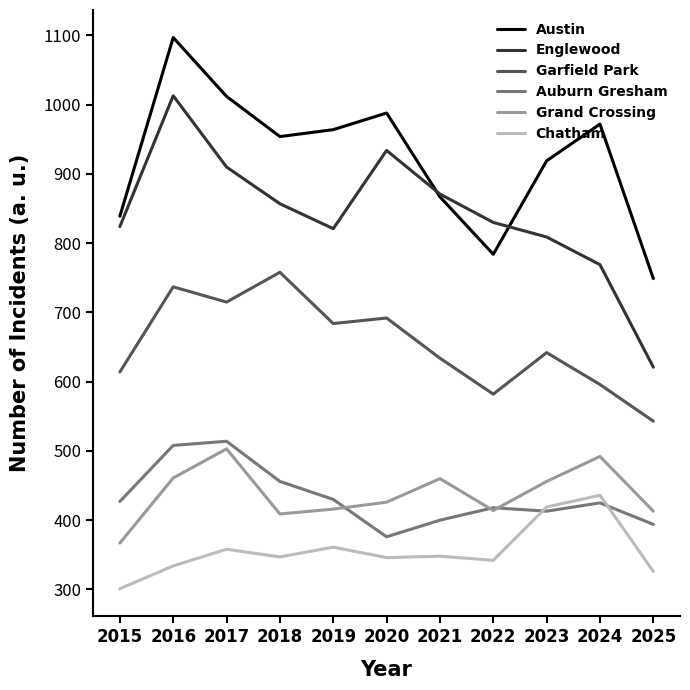

At which category is the sum across all series the highest?

2016